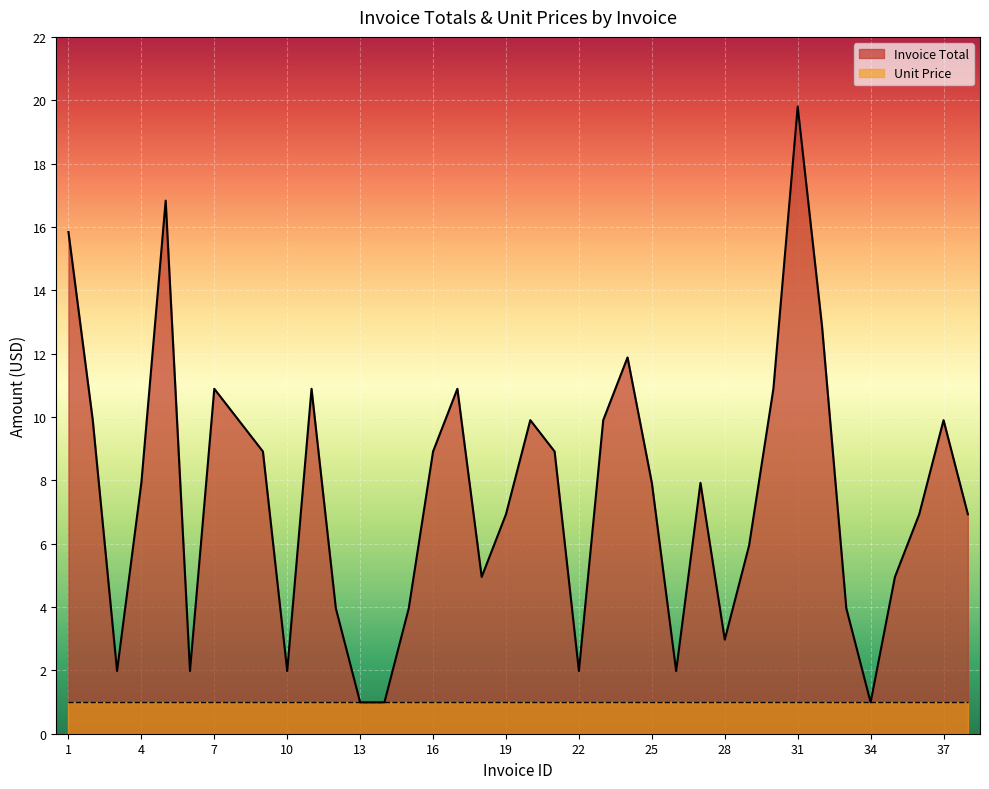

List the labels in order of value, largest first.

31, 5, 1, 32, 24, 7, 11, 17, 30, 2, 8, 20, 23, 37, 9, 16, 21, 4, 25, 27, 19, 36, 38, 29, 18, 35, 12, 15, 33, 28, 3, 6, 10, 22, 26, 13, 14, 34